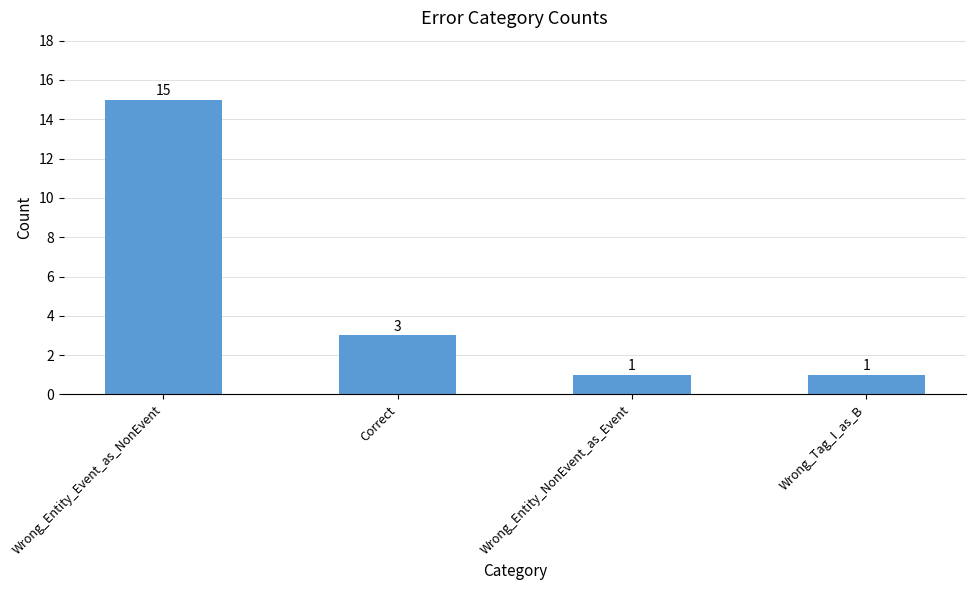

Are the bars grouped side by side (vs. stacked)?

No